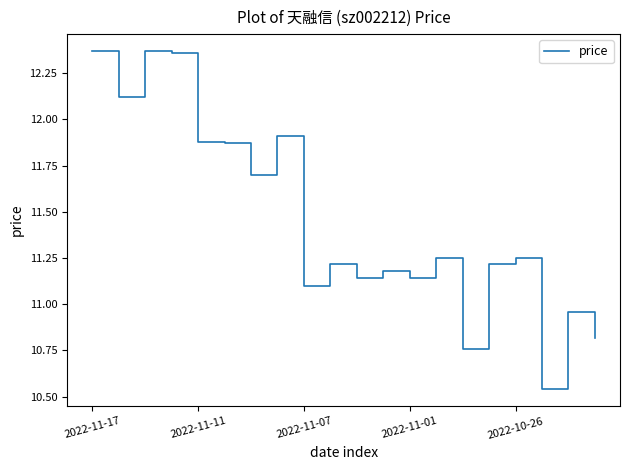

What is the difference between the maximum and minimum values?

1.8